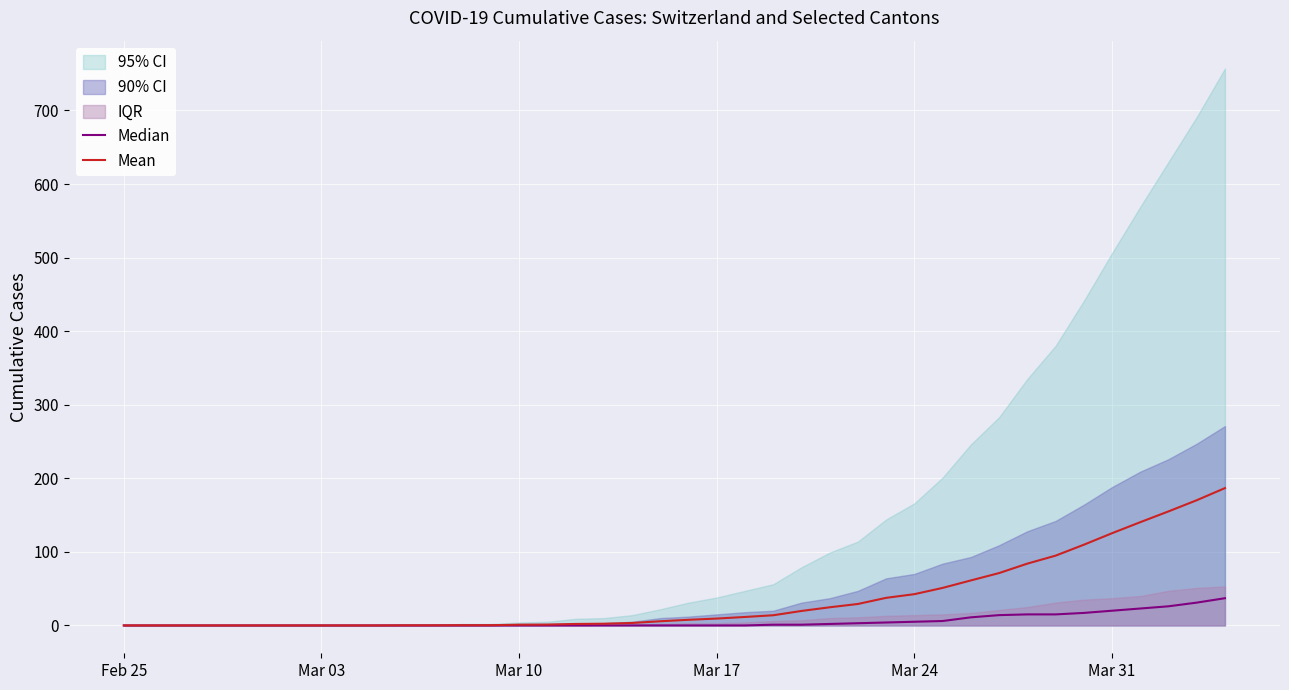

The Median series shows 20.1 at 31. True or false?

False